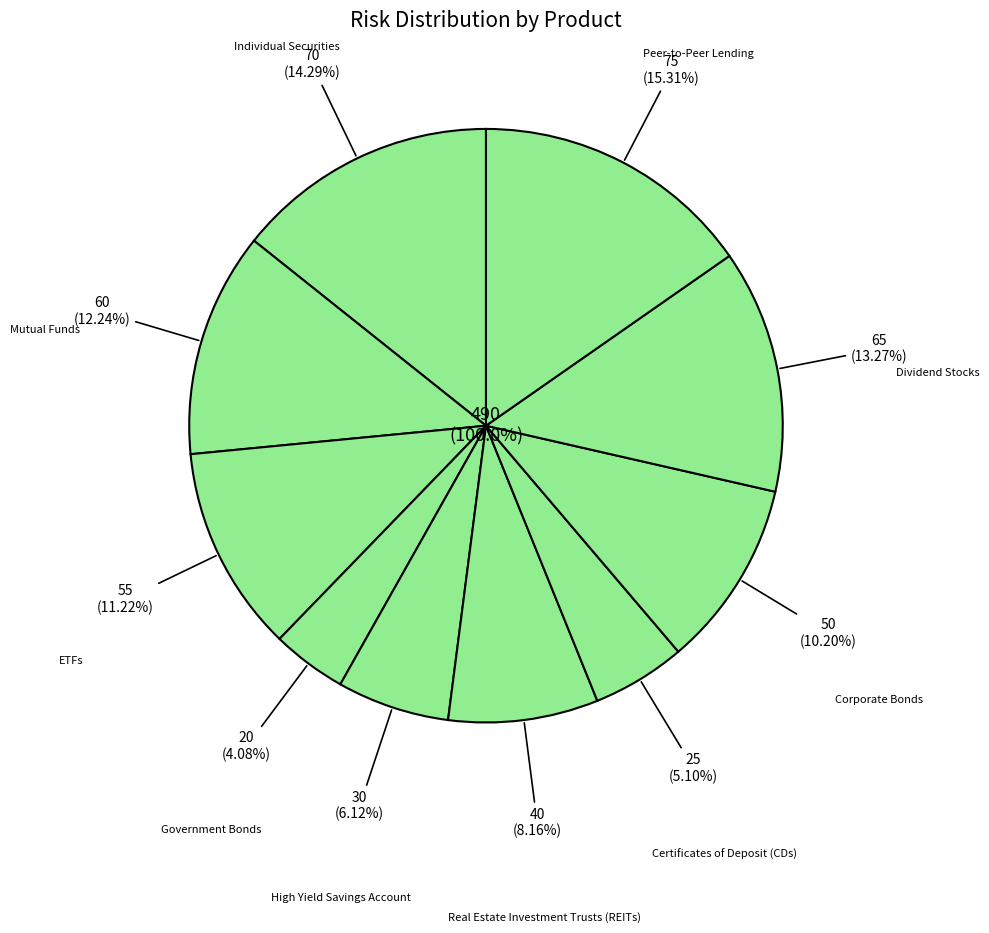

Which slice is the largest?

Peer-to-Peer Lending